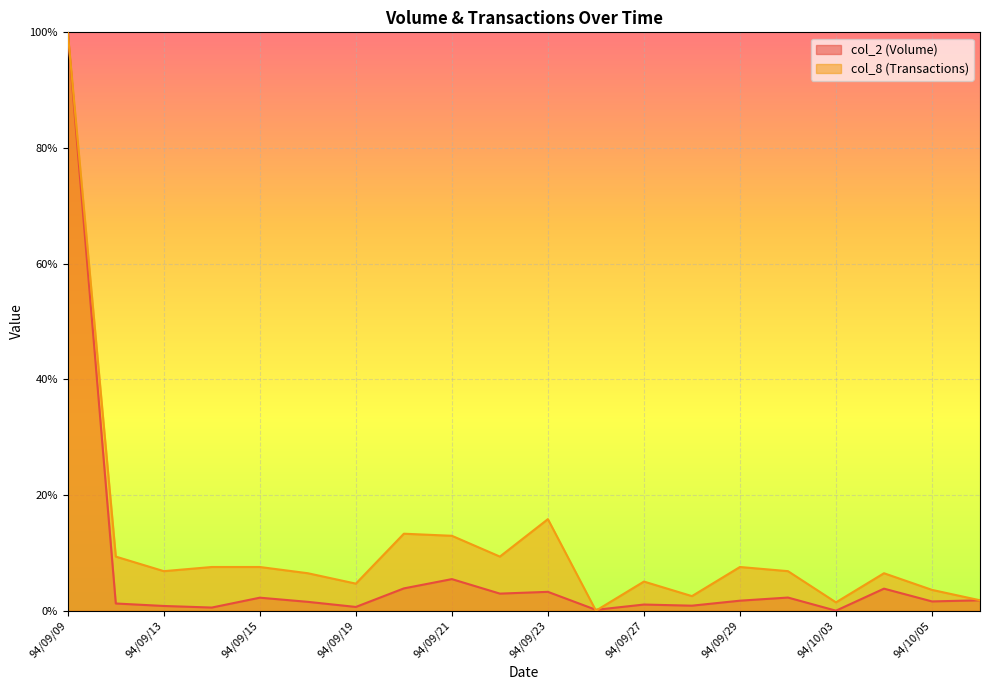

How many interior local valleys does the col_2 series have?

7